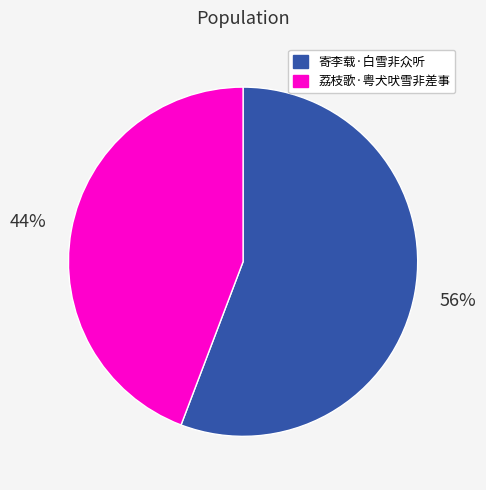

The 寄李载·白雪非众听 slice represents 56% of the pie. True or false?

True